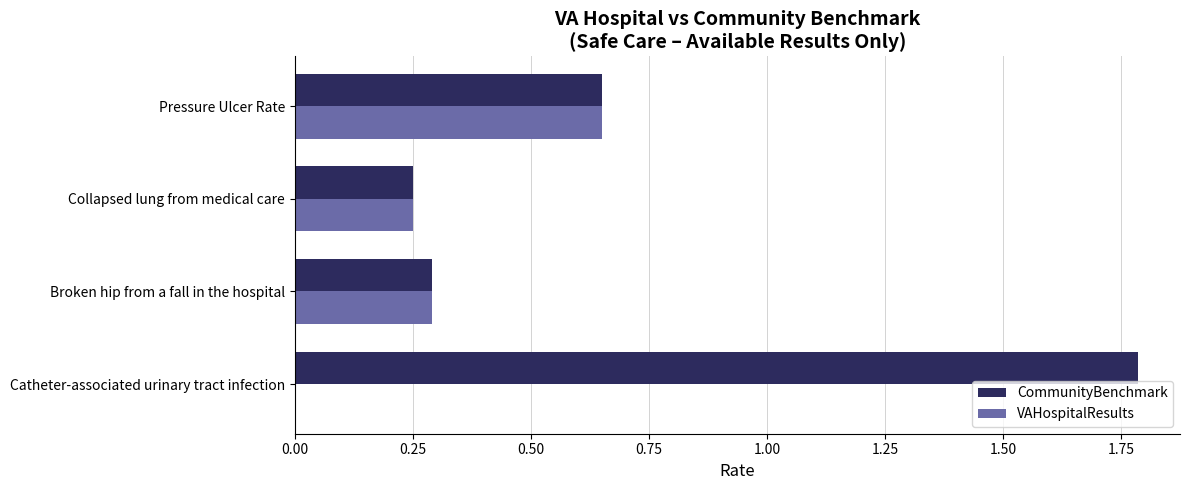

The value of VAHospitalResults at Pressure Ulcer Rate is 0.9. True or false?

False